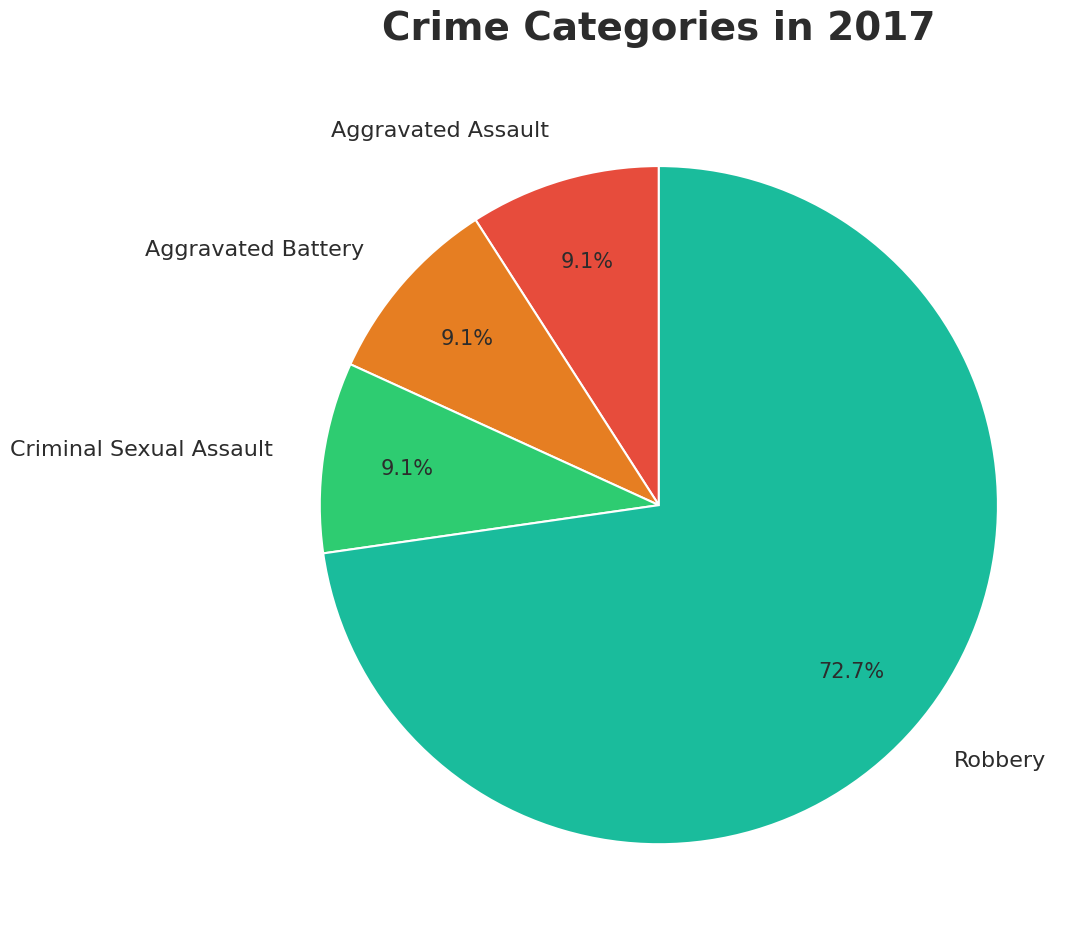

Which slice is the largest?

Robbery